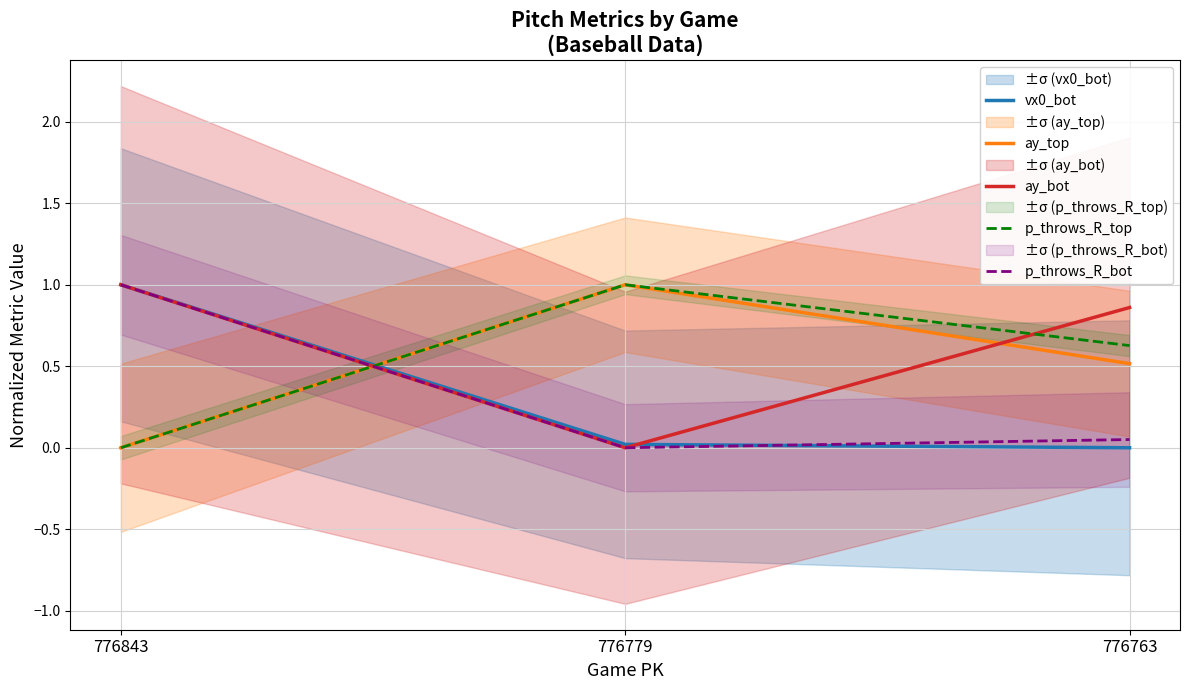

Where is p_throws_R_top nearest to the value 0?

776843